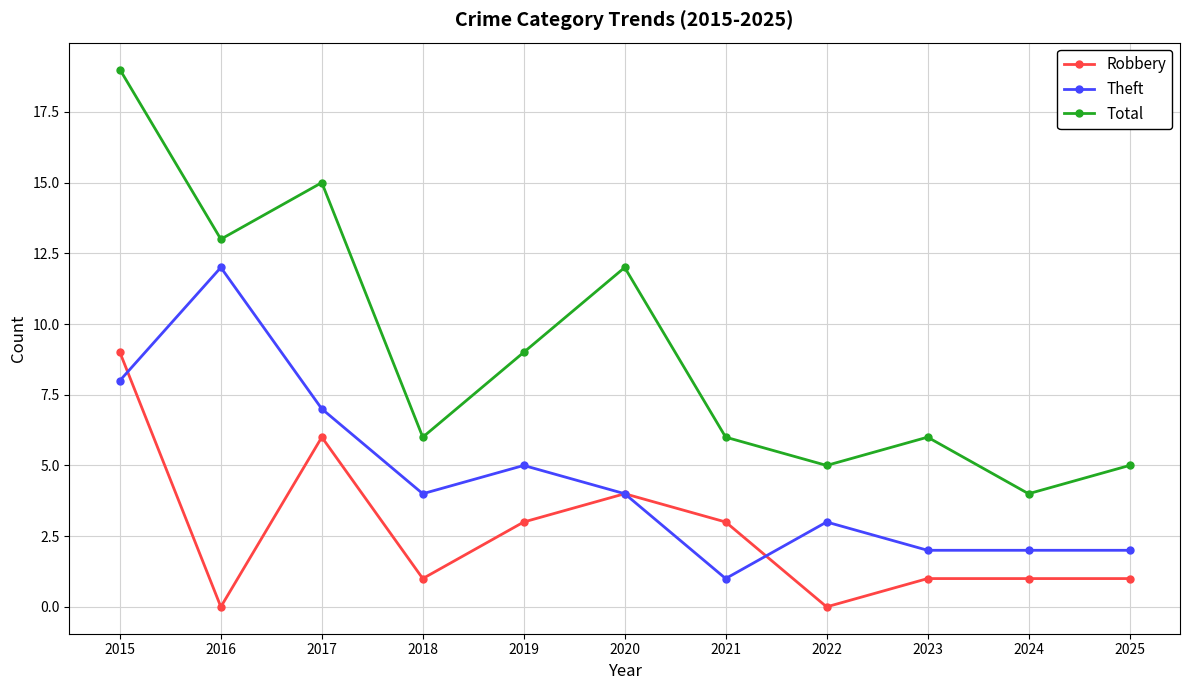

Where is the first local maximum for Robbery?

2017